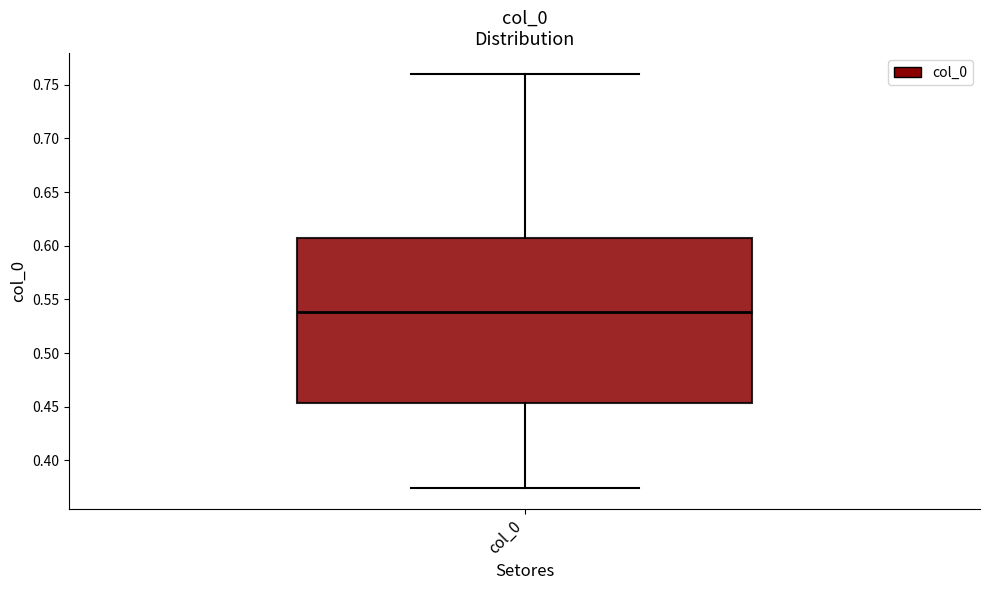

Where is the lower edge of the box for col_0 on the y-axis? The values are not printed on the chart, so give them approximately, as read against the axis.

0.455